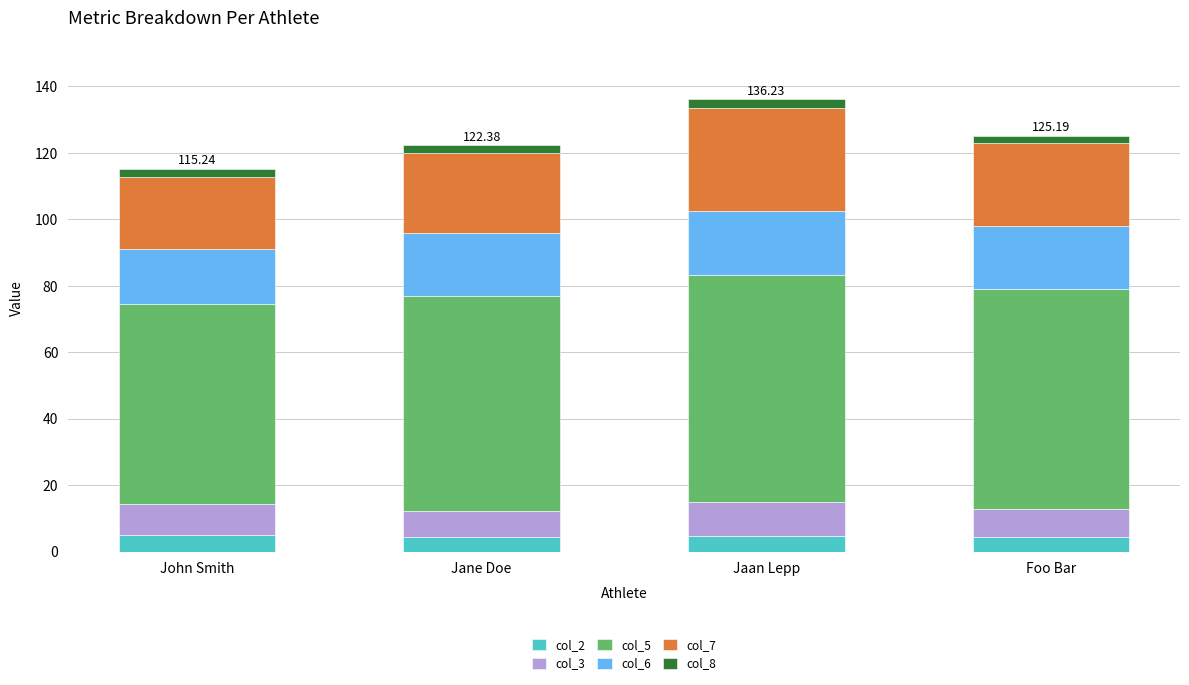

Which series changed the most between Jane Doe and Jaan Lepp?

col_7